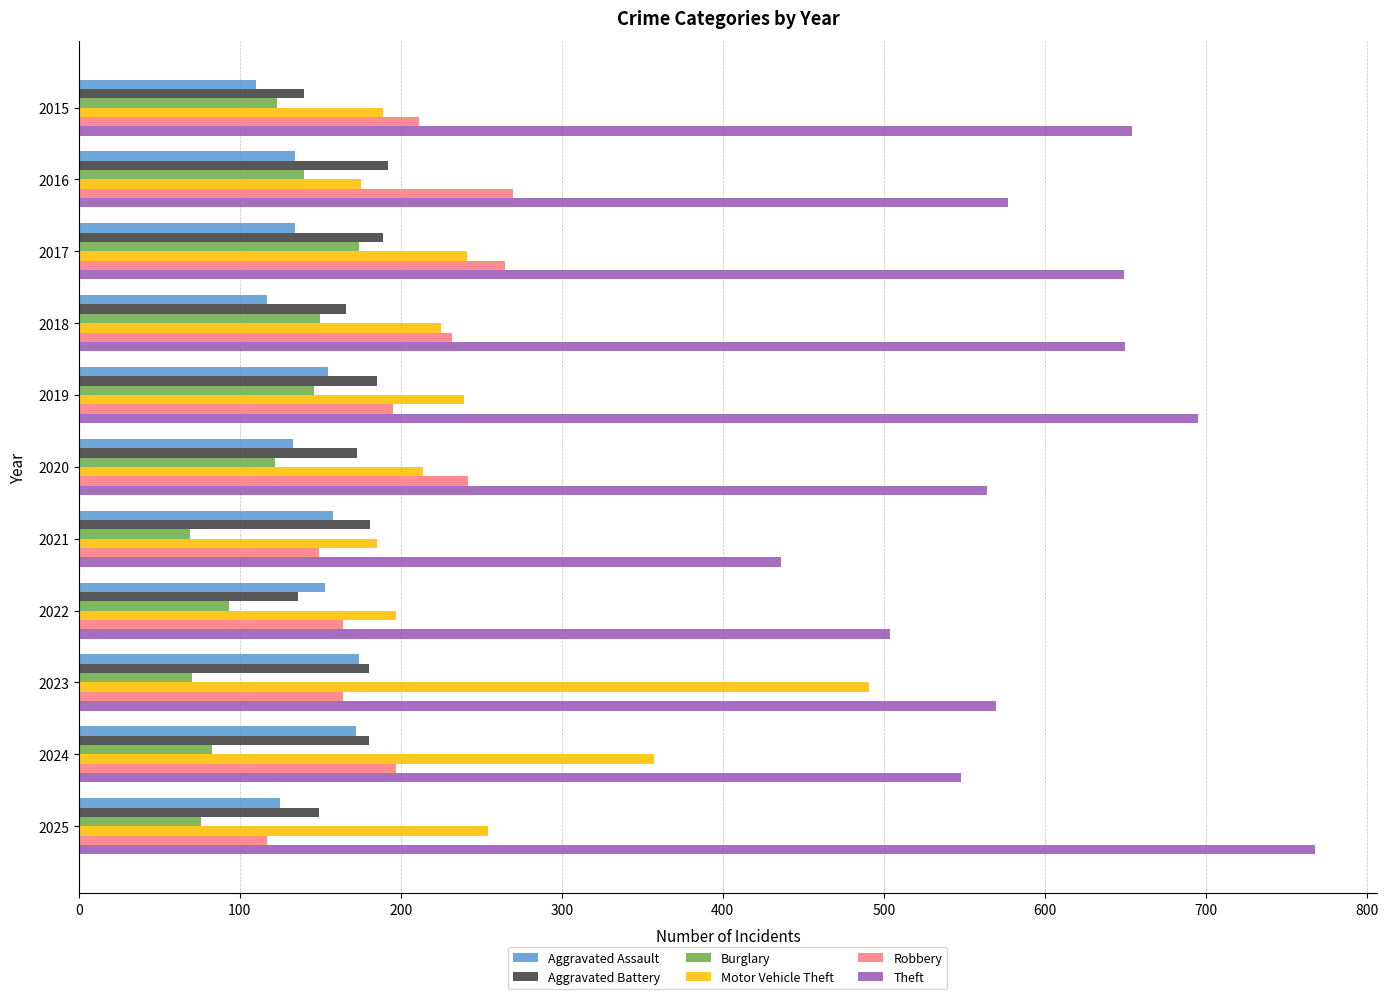

Is the value of Aggravated Assault at 2015 greater than the value of Theft at 2020?

No